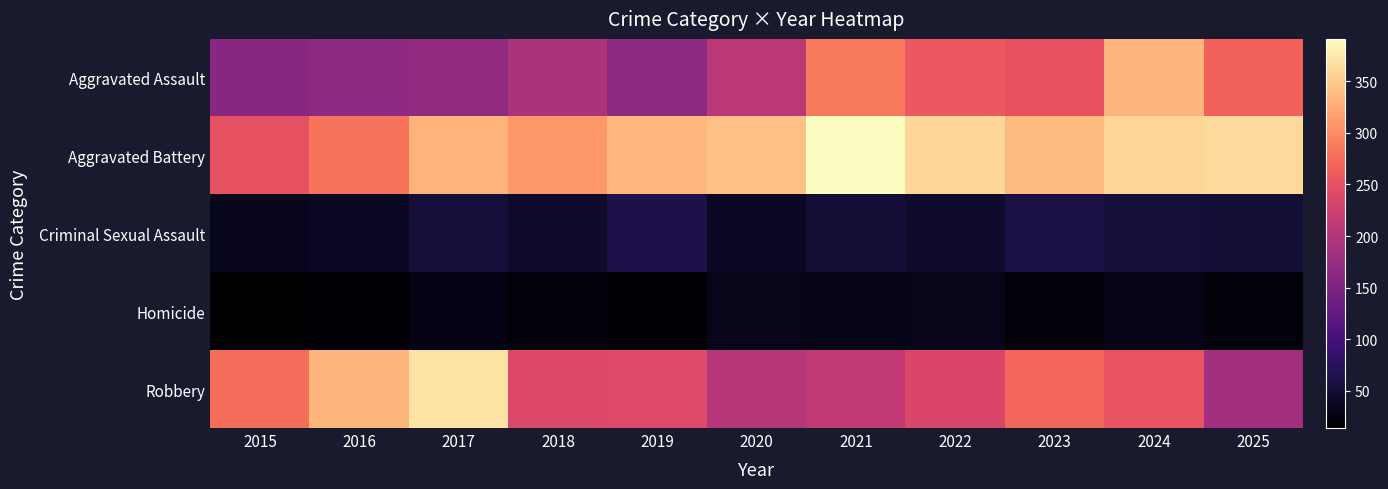

Count the number of data series in this chart.

5